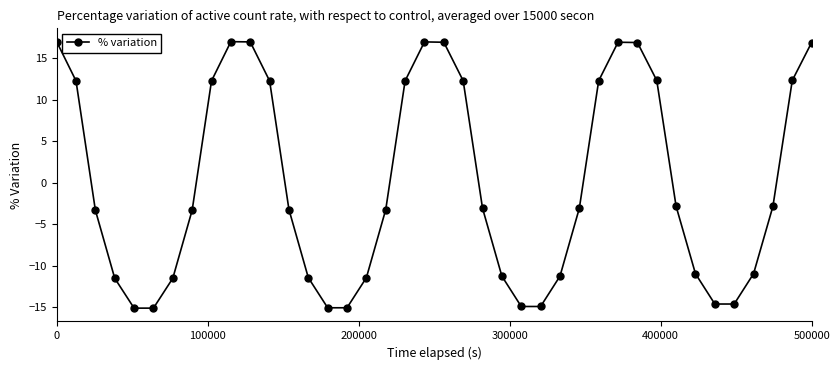

What is the value of the 7th point from the left?

-11.5